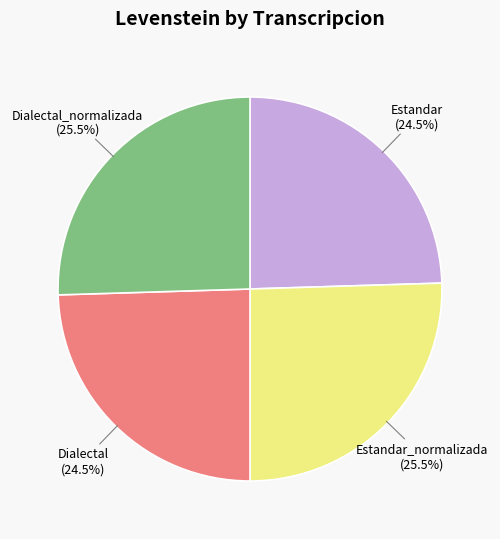

Does any single category account for the majority?

No